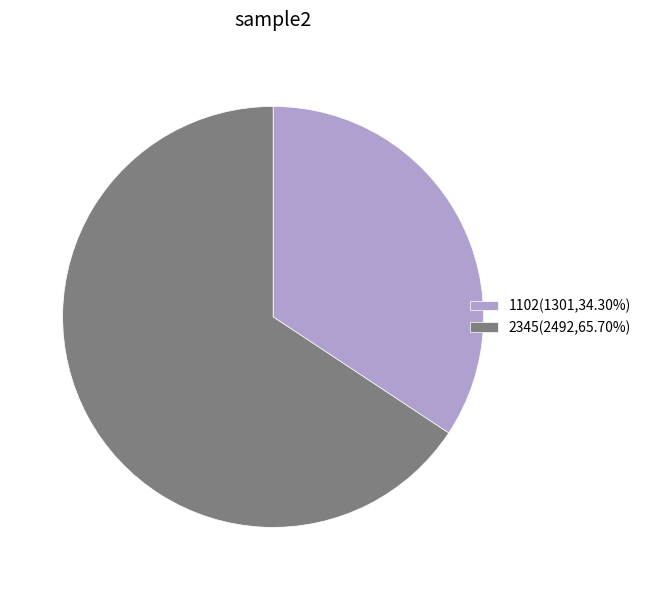

How many slices are in this pie chart?

2